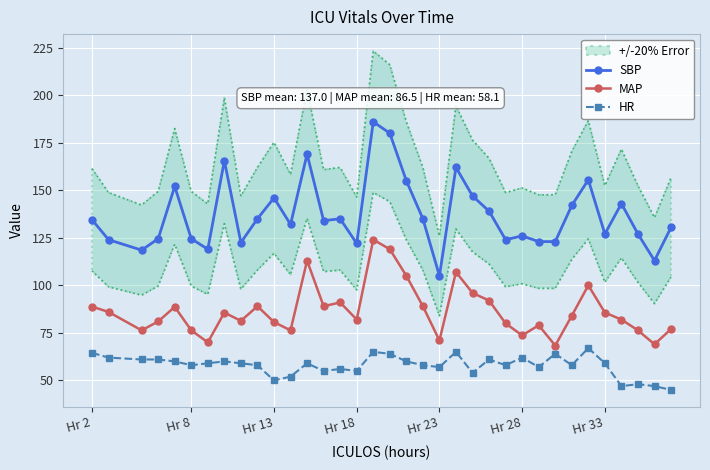

Rank the series by their average value, from lowest to highest.

HR, MAP, SBP